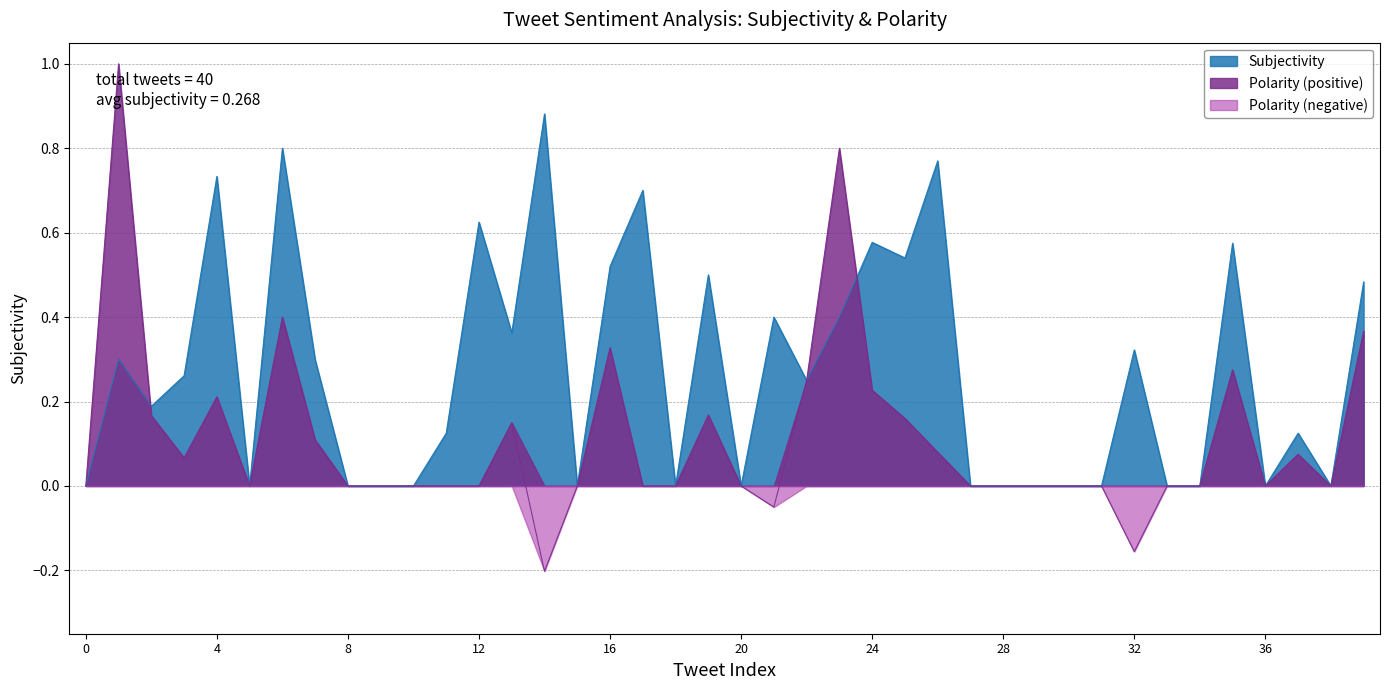

What is the value of the Subjectivity point at the 20th from the left?

0.5